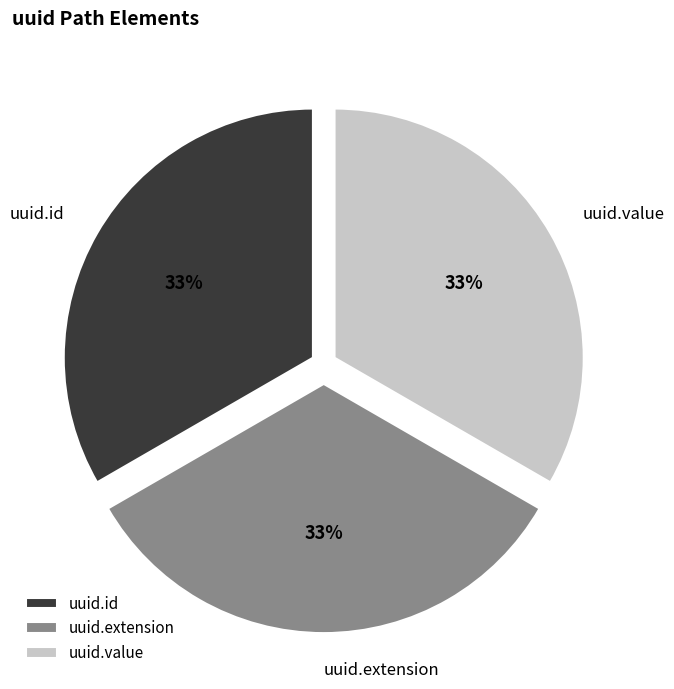

What percentage is the uuid.extension slice, to the nearest percent?

33%